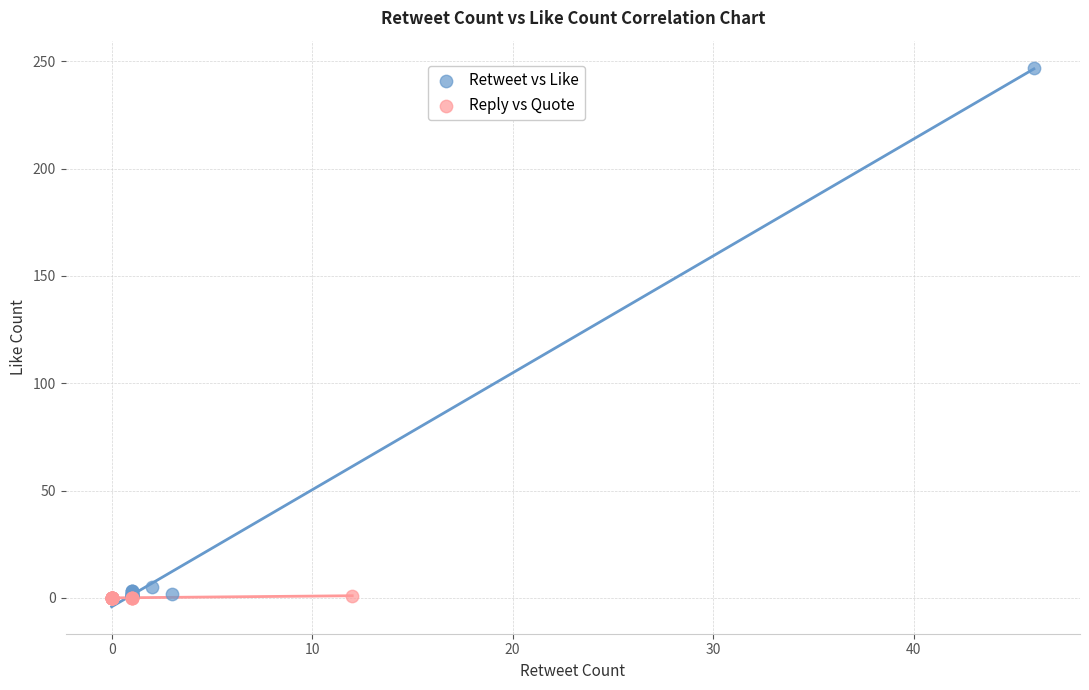

Which series has the widest spread of Y values?

Retweet vs Like